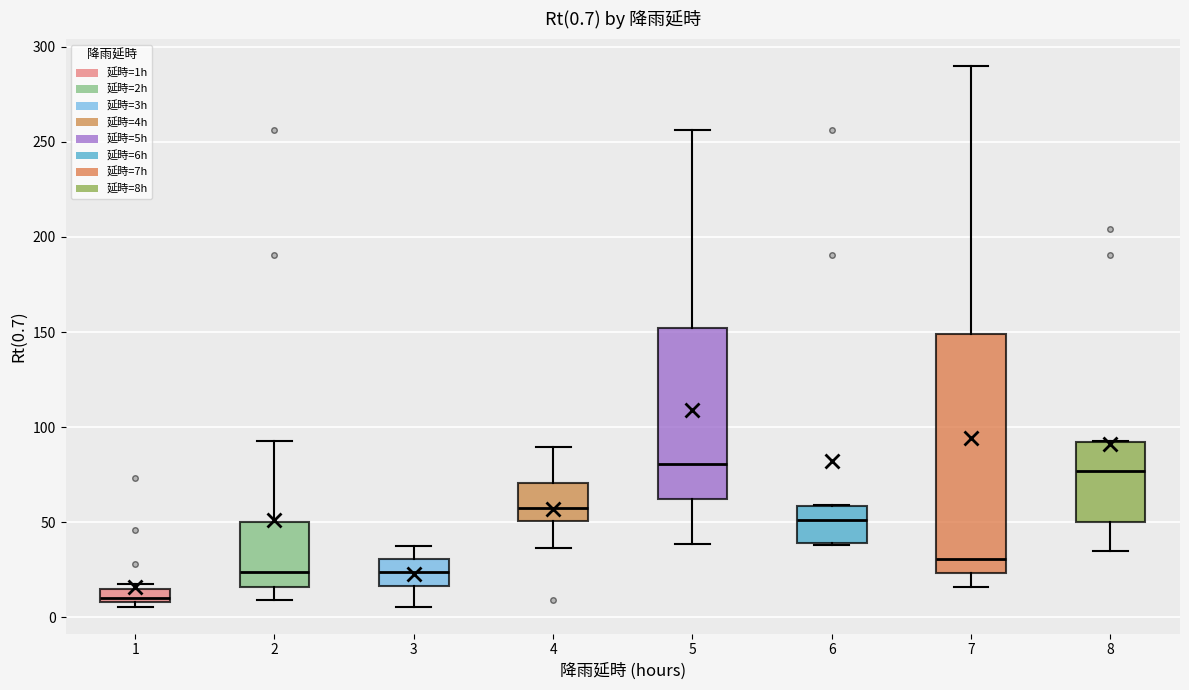

Which box's median line is the lowest?

1